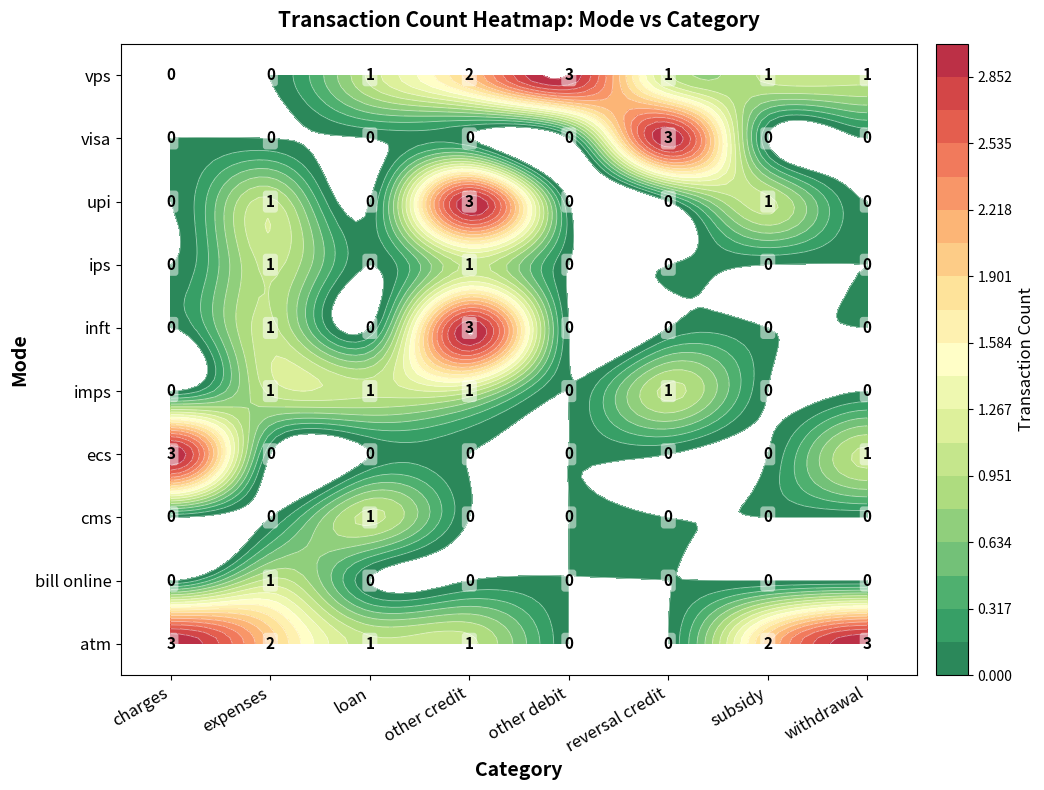

Between loan and reversal credit, which series saw the biggest shift?

visa